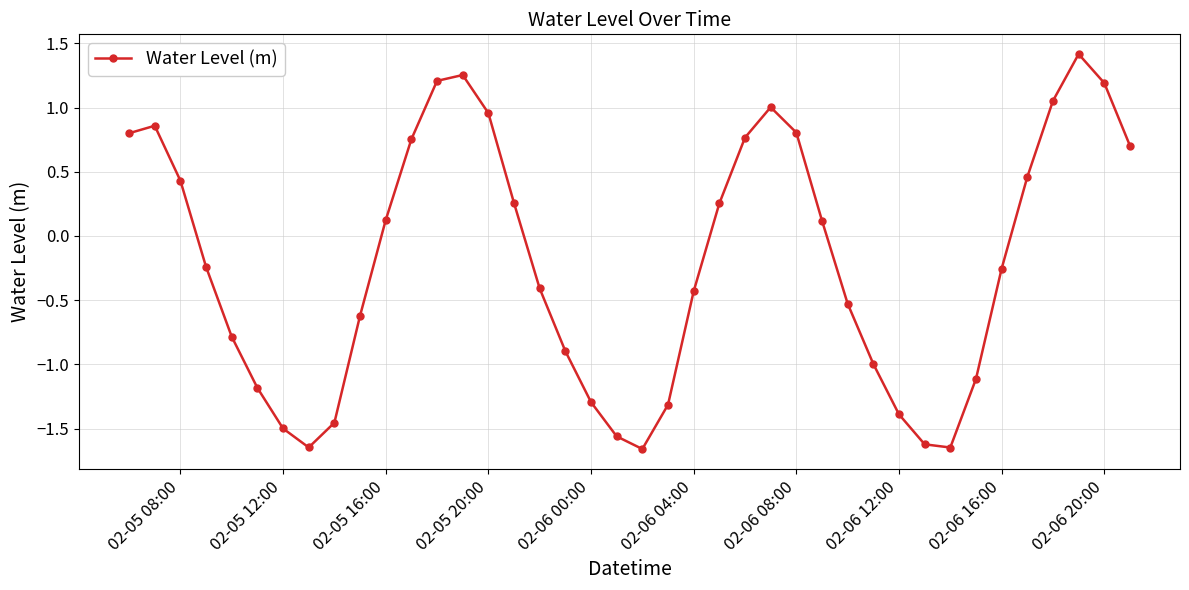

Does the chart display data point markers on the line(s)?

Yes